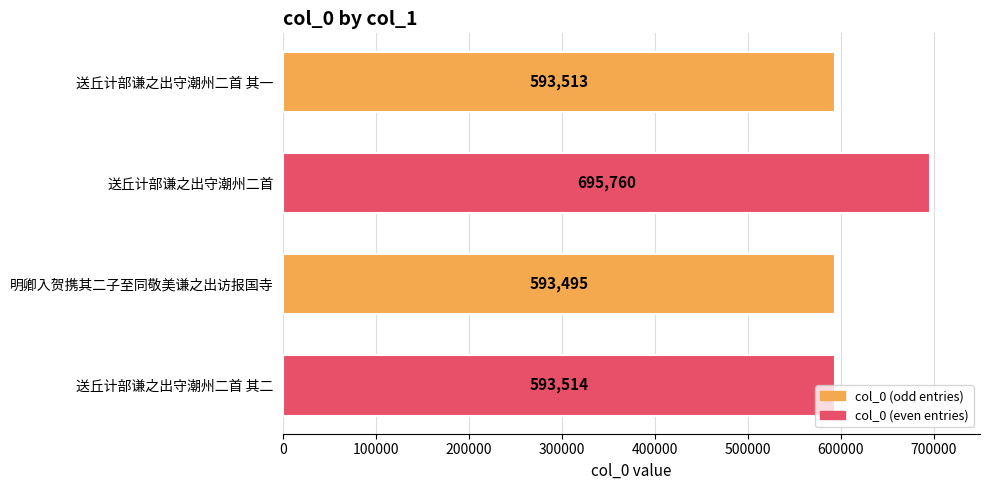

List the labels in order of value, largest first.

送丘计部谦之出守潮州二首, 送丘计部谦之出守潮州二首 其二, 送丘计部谦之出守潮州二首 其一, 明卿入贺携其二子至同敬美谦之出访报国寺